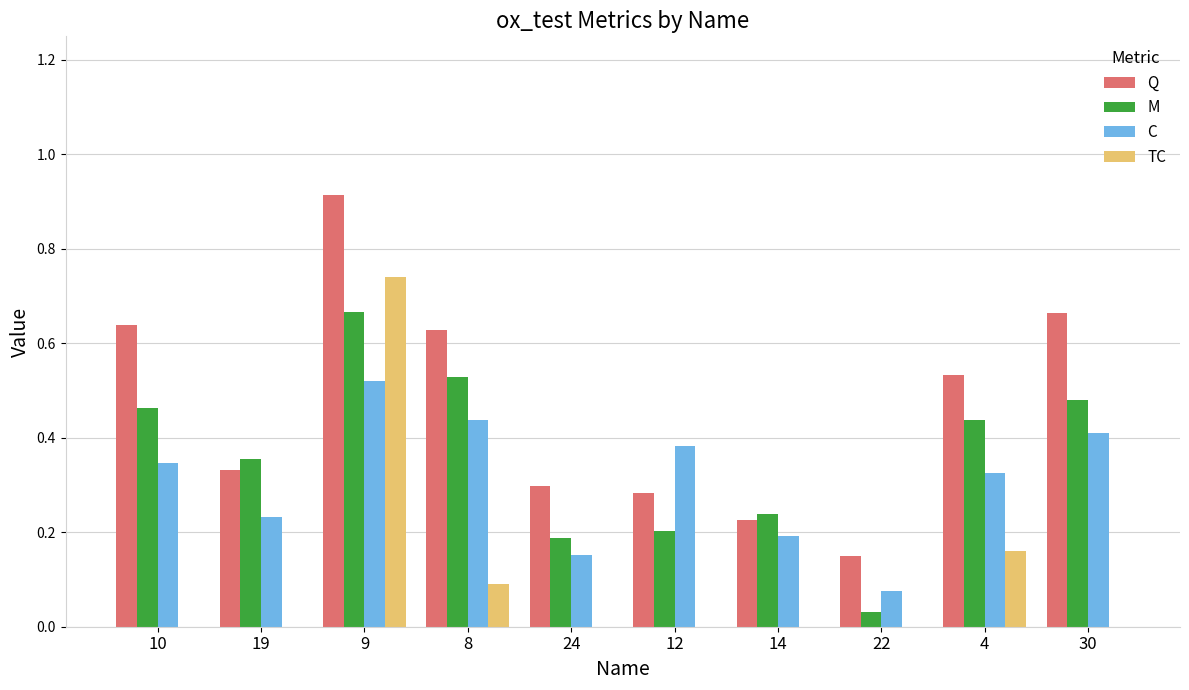

Which series changed the most between 19 and 9?

TC